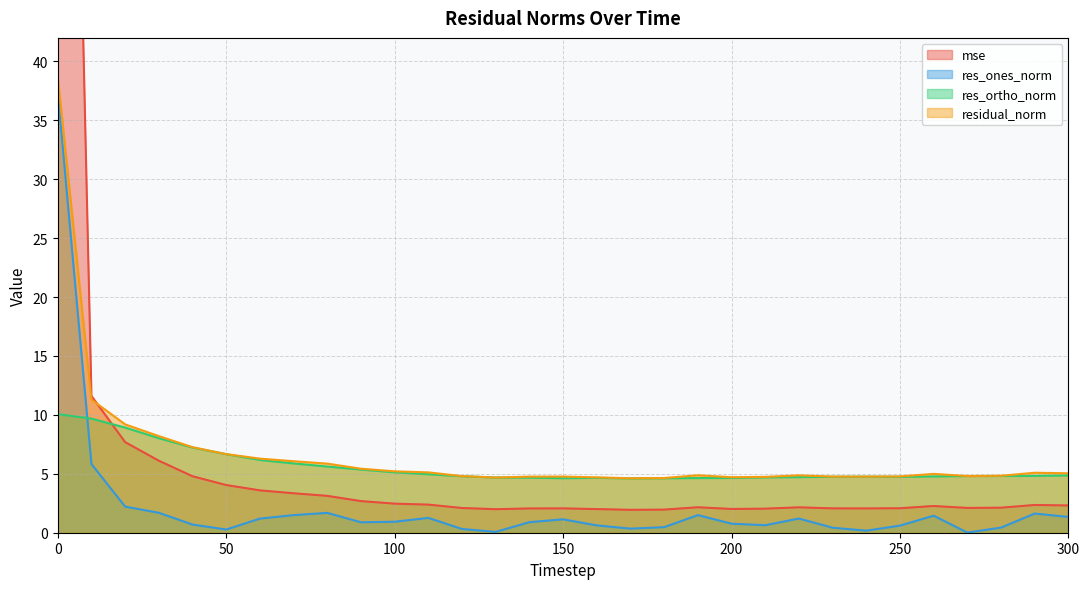

The value of residual_norm at 120 is 6.9. True or false?

False